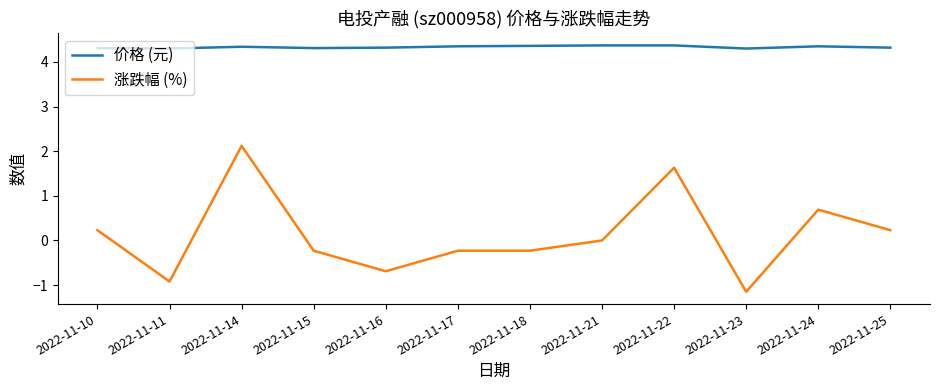

At which category is the sum across all series the highest?

2022-11-14